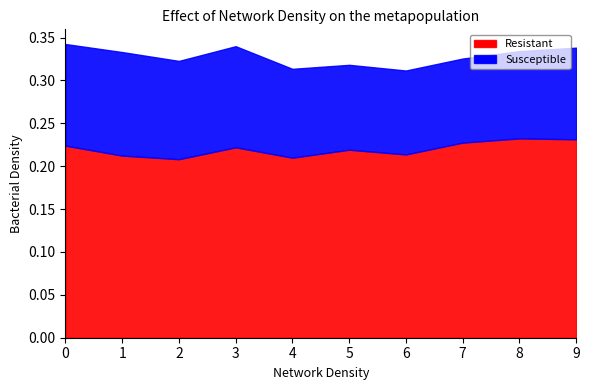

Does the chart have visible grid lines?

No